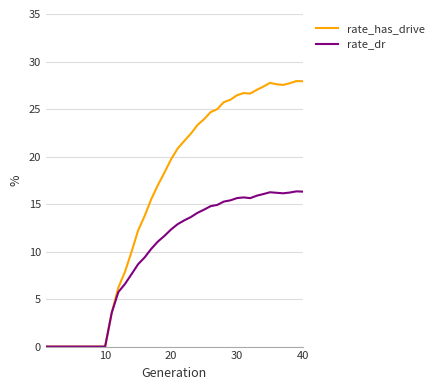

Which series has the largest range (max minus min)?

rate_has_drive